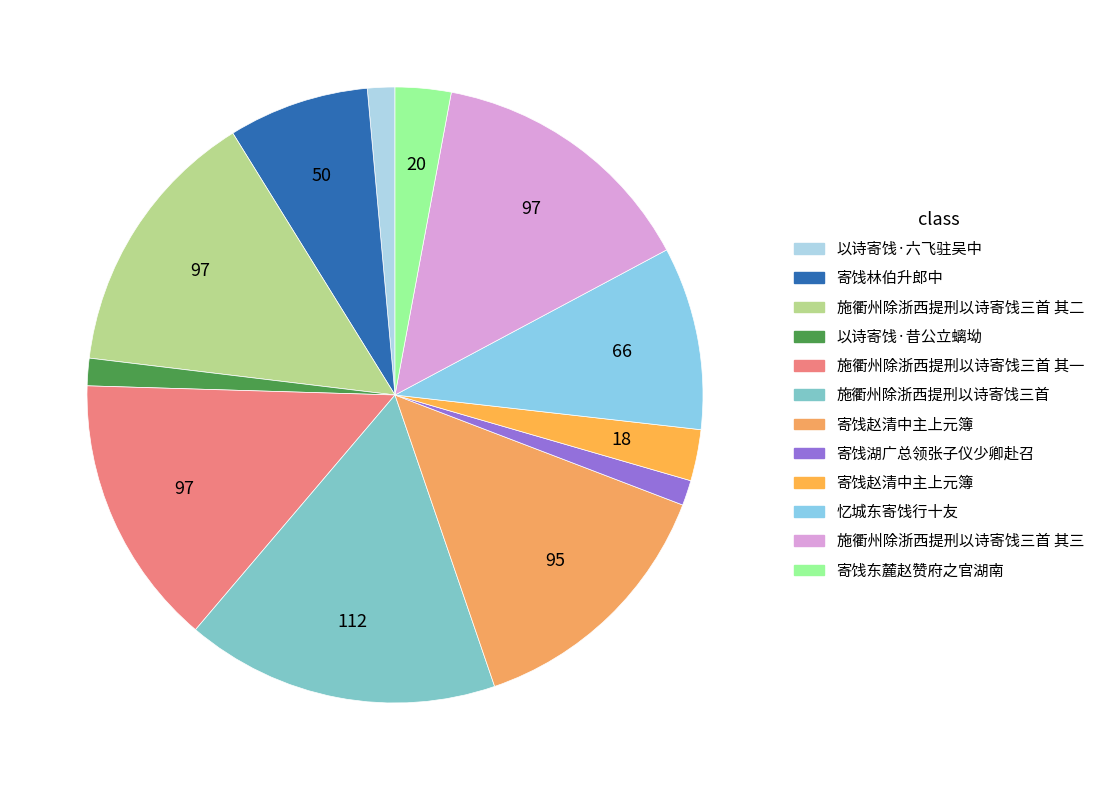

How many slices are in this pie chart?

12